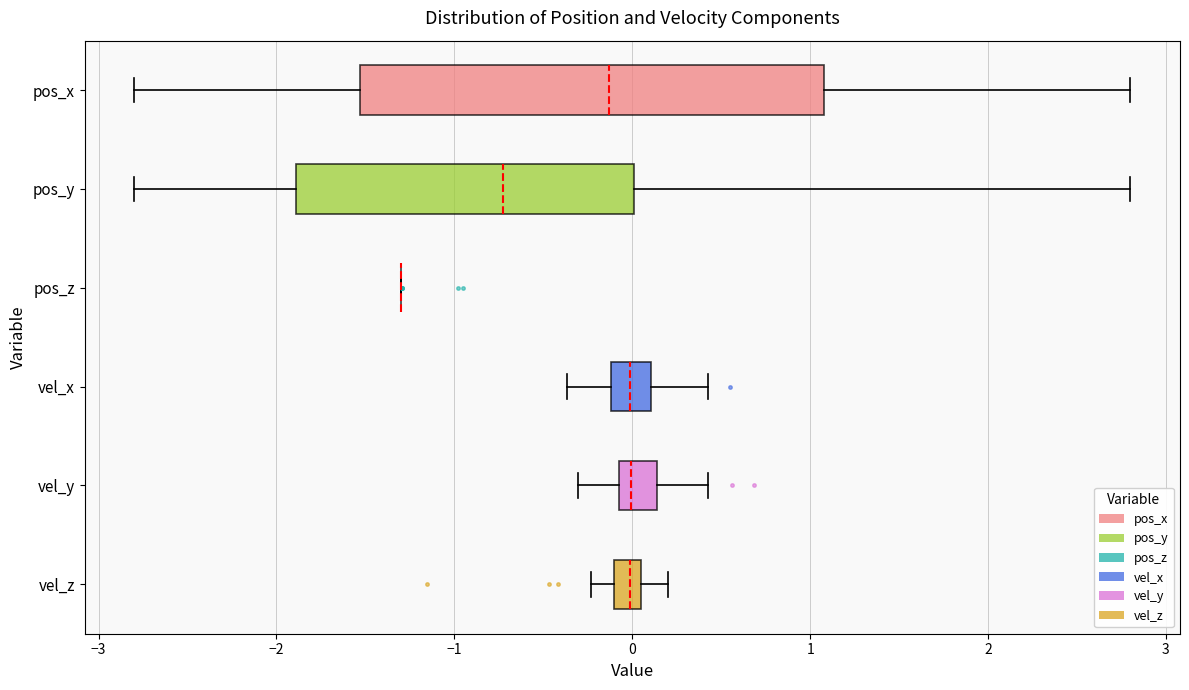

Comparing the boxes themselves (not the whiskers), which one is the widest?

pos_x